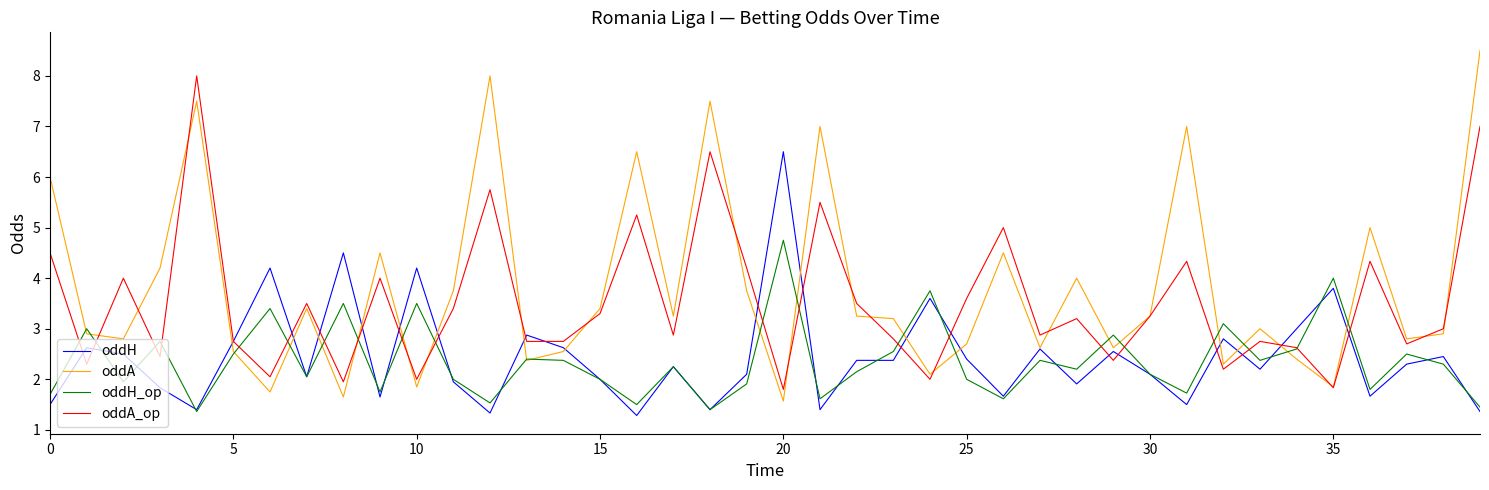

How many categories are shown in the chart?

40